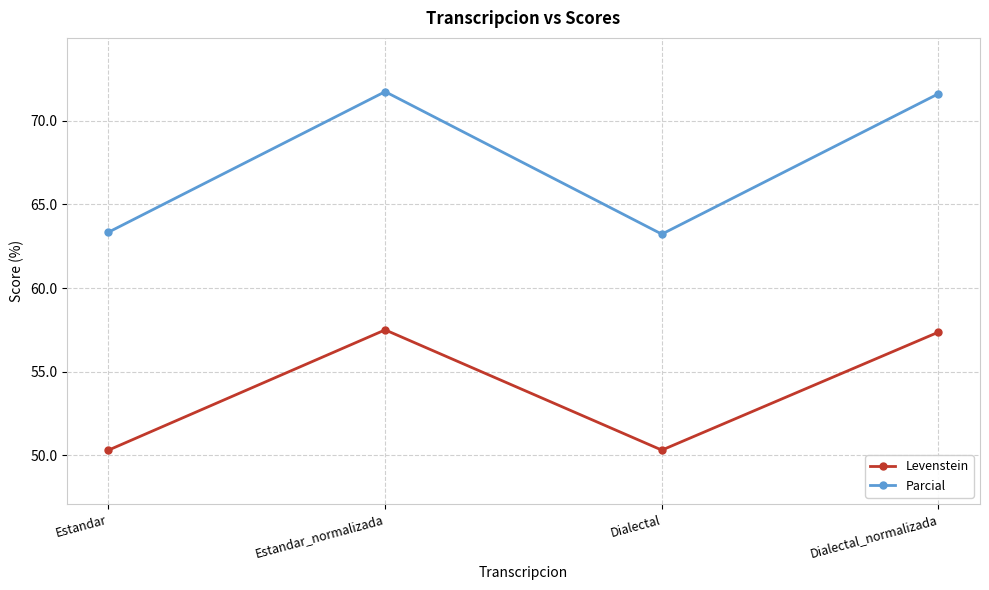

What is the average value of the Levenstein series?

53.9